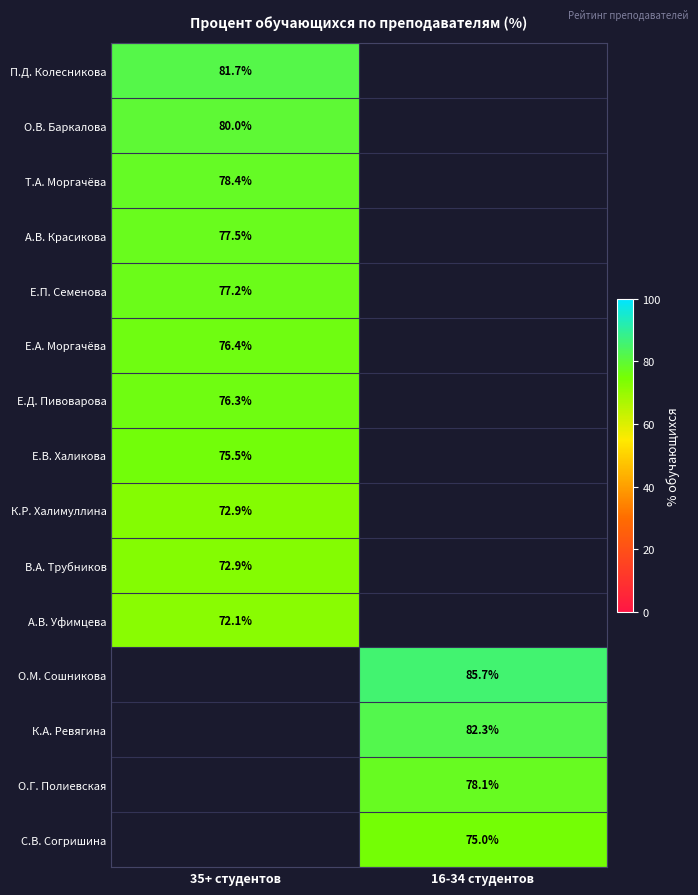

The К.Р. Халимуллина series shows 123.4 at 35+ студентов. True or false?

False